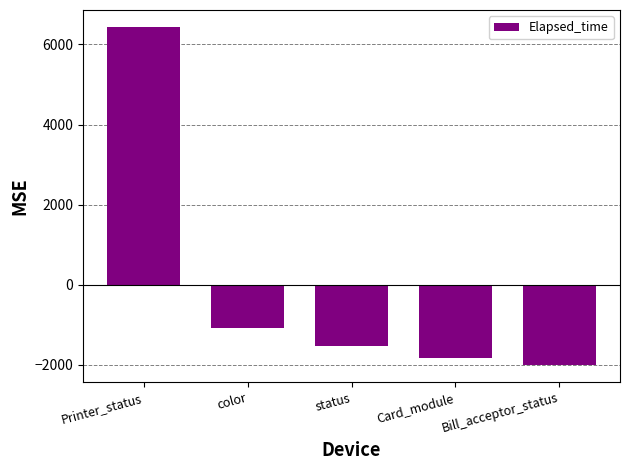

Reading left to right, list all the values displayed in this chart.

Printer_status=6436.2	color=-1078.4	status=-1522.3	Card_module=-1827.2	Bill_acceptor_status=-2008.3